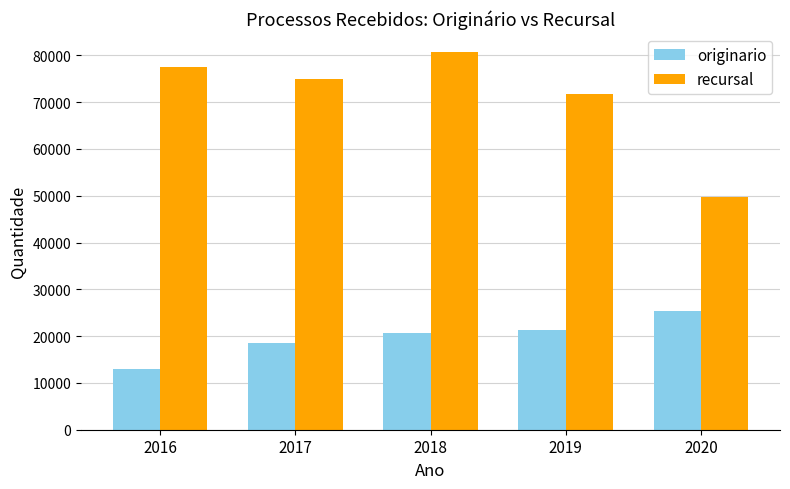

The value of originario at 2019 is 21301. True or false?

True